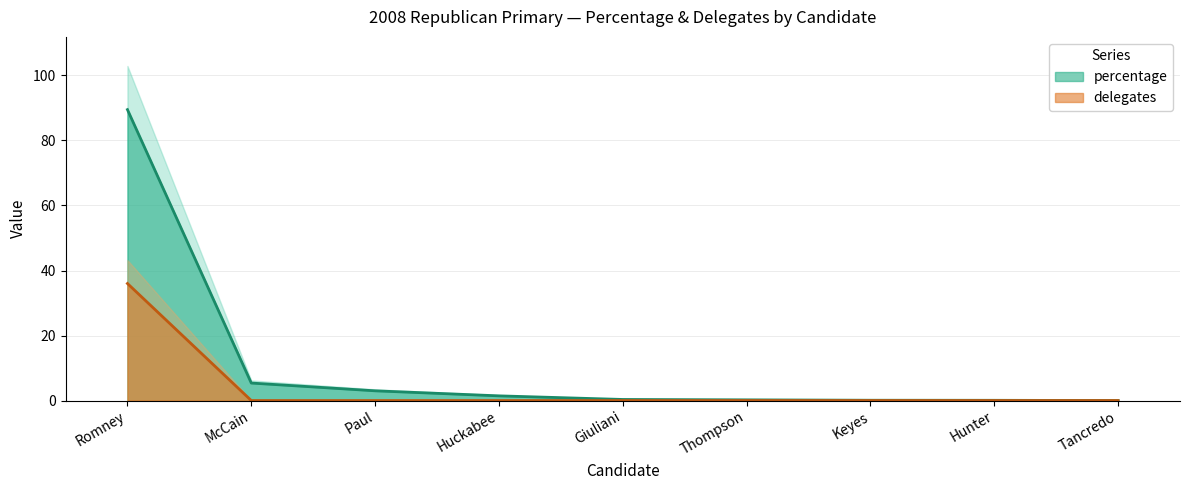

Which series has the largest range (max minus min)?

percentage